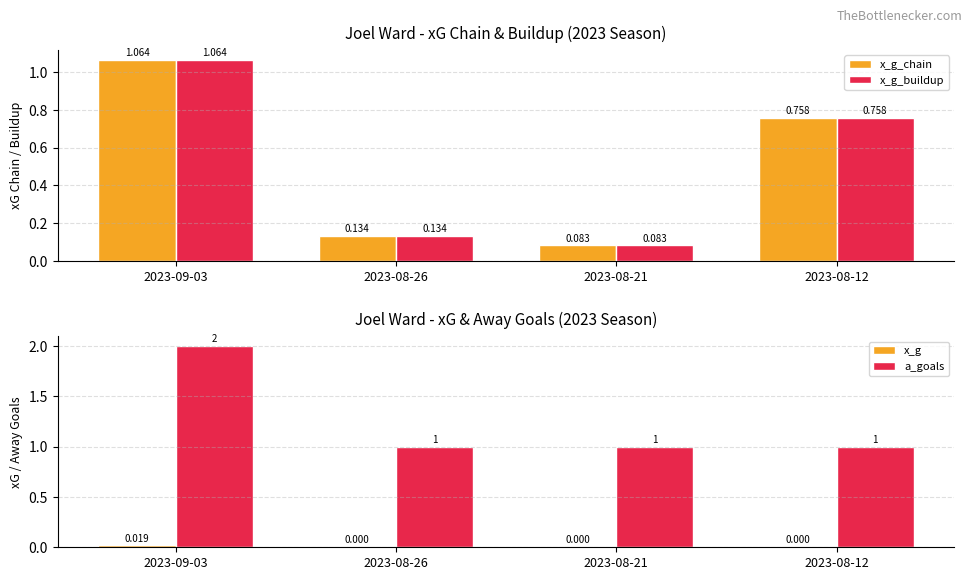

Reading right to left, extract all data points from this chart.

x_g_chain: 2023-08-12=0.8	2023-08-21=0.1	2023-08-26=0.1	2023-09-03=1.1
x_g_buildup: 2023-08-12=0.8	2023-08-21=0.1	2023-08-26=0.1	2023-09-03=1.1
x_g: 2023-08-12=0.0	2023-08-21=0.0	2023-08-26=0.0	2023-09-03=0.0
a_goals: 2023-08-12=1.0	2023-08-21=1.0	2023-08-26=1.0	2023-09-03=2.0